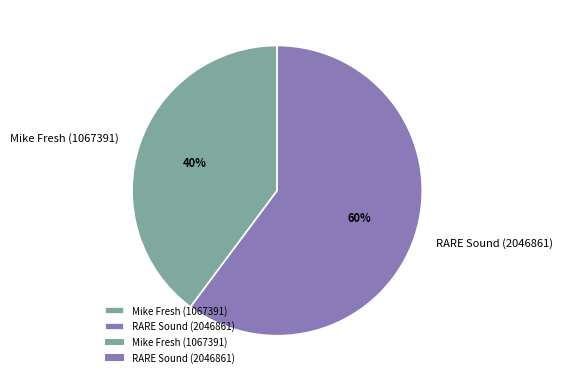

To the nearest percent, what percentage of the pie is RARE Sound (2046861)?

60%